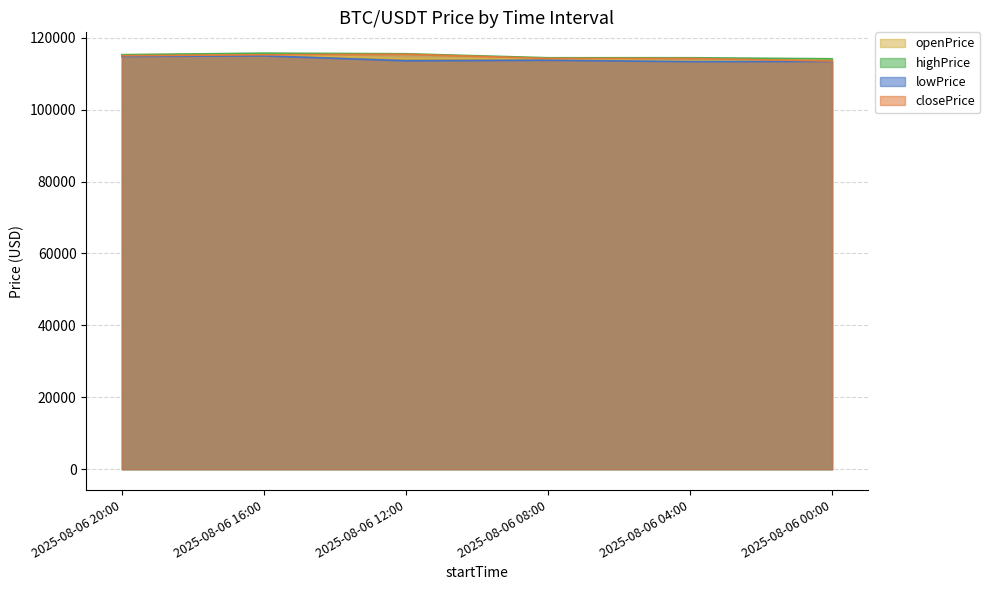

True or false: lowPrice and highPrice cross at least once.

False